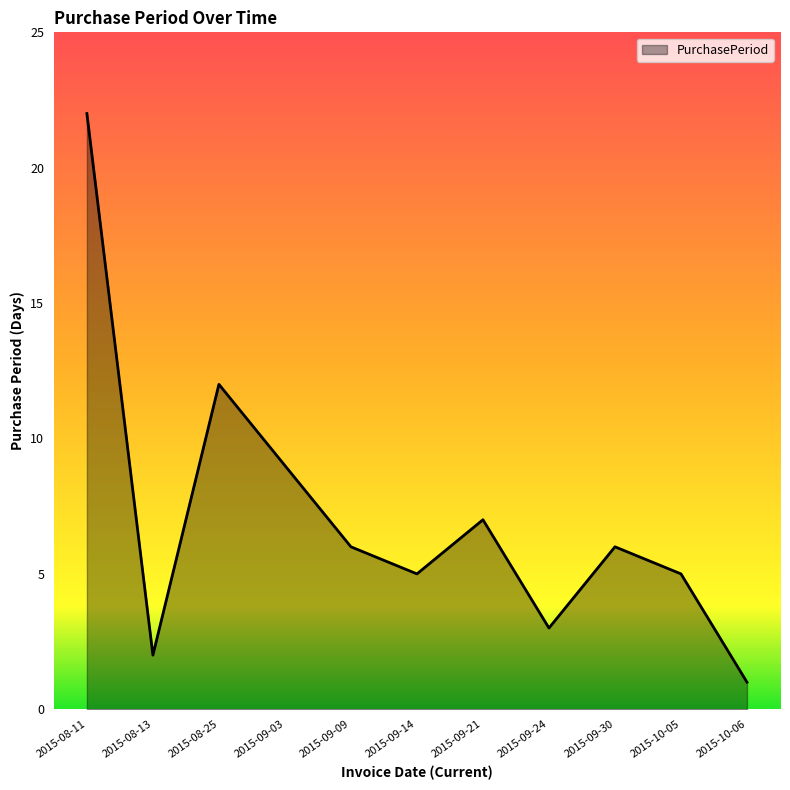

What is the maximum value shown in the chart?

22